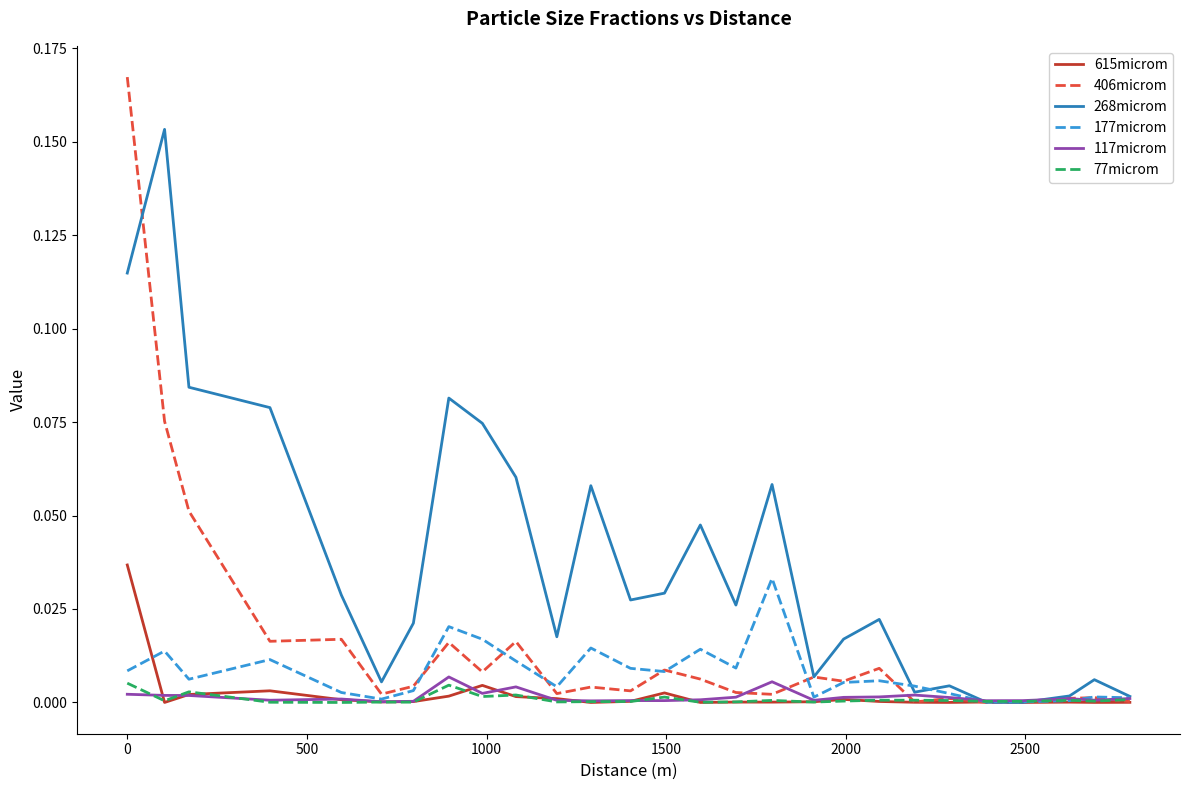

Which series has the largest range (max minus min)?

406microm